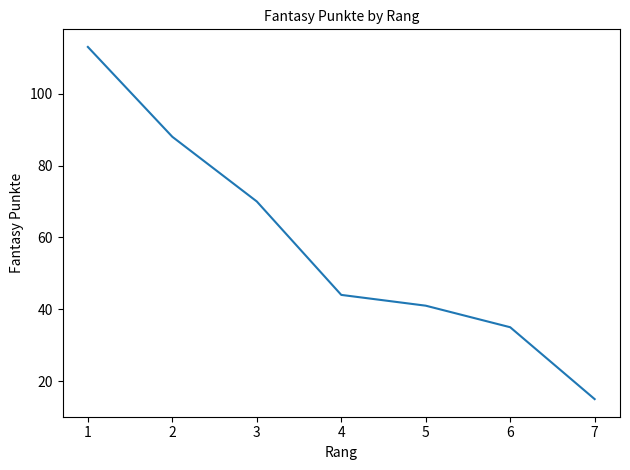

What is the ratio of the value at 2 to the value at 3?

1.3